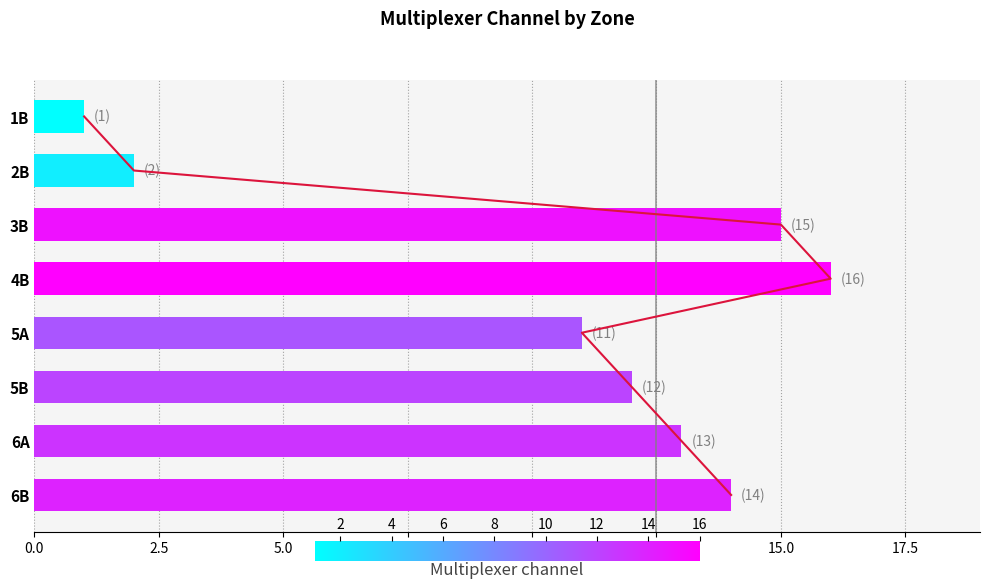

Is it true that the value at 6A is 13?

True